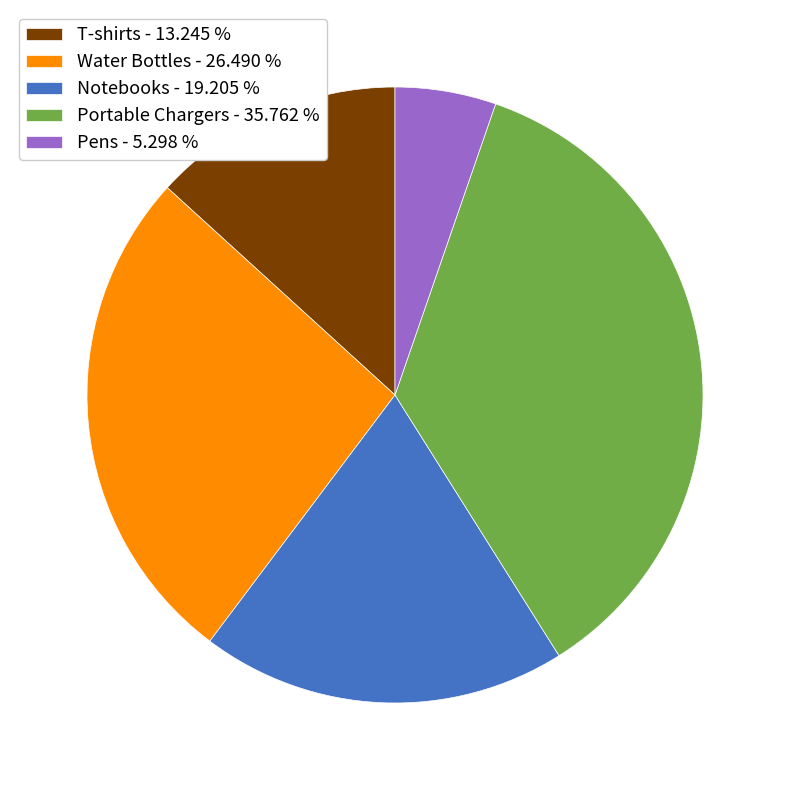

Count the number of slices in the pie.

5